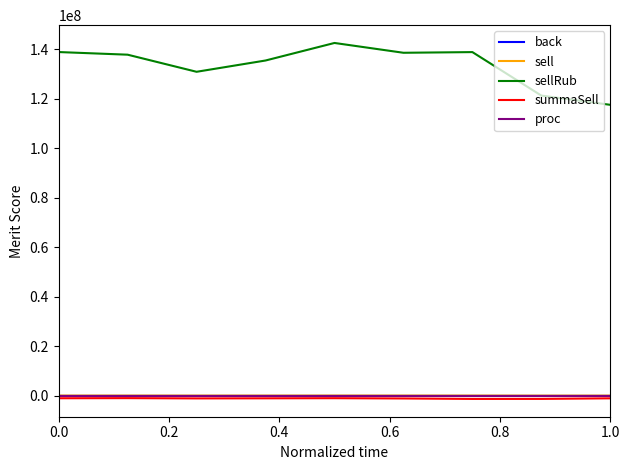

Which series has the largest total across all categories?

sellRub